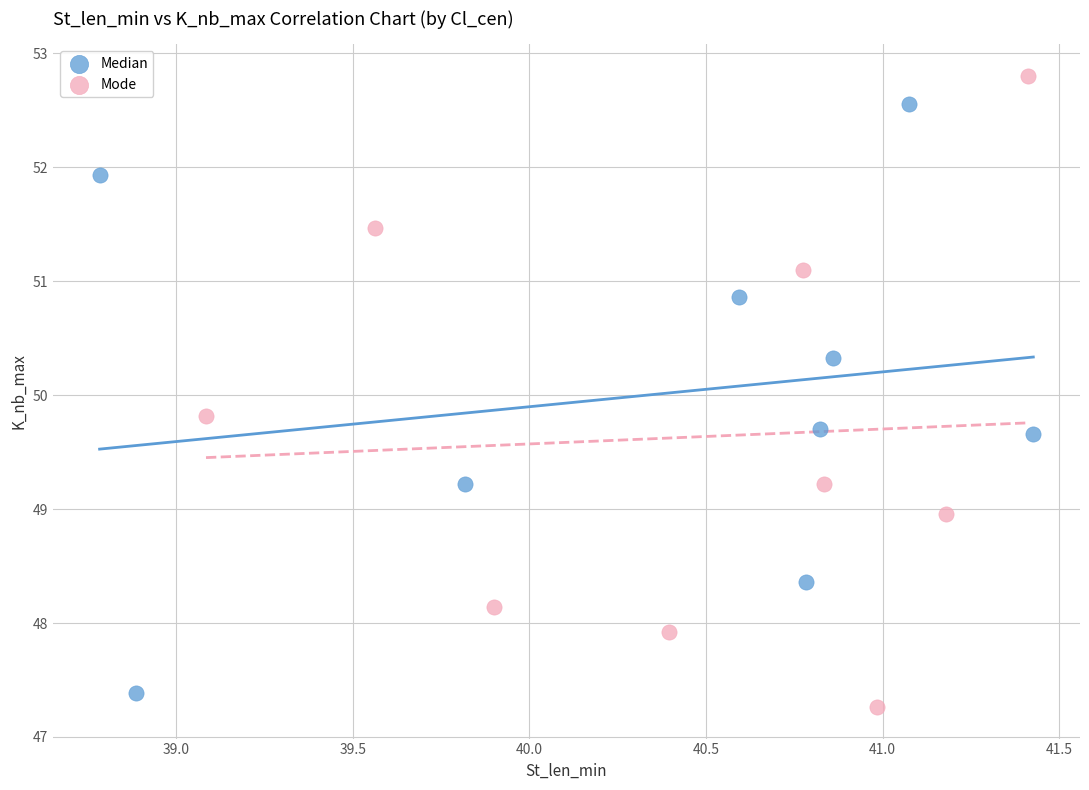

Which series reaches the maximum Y coordinate?

Mode